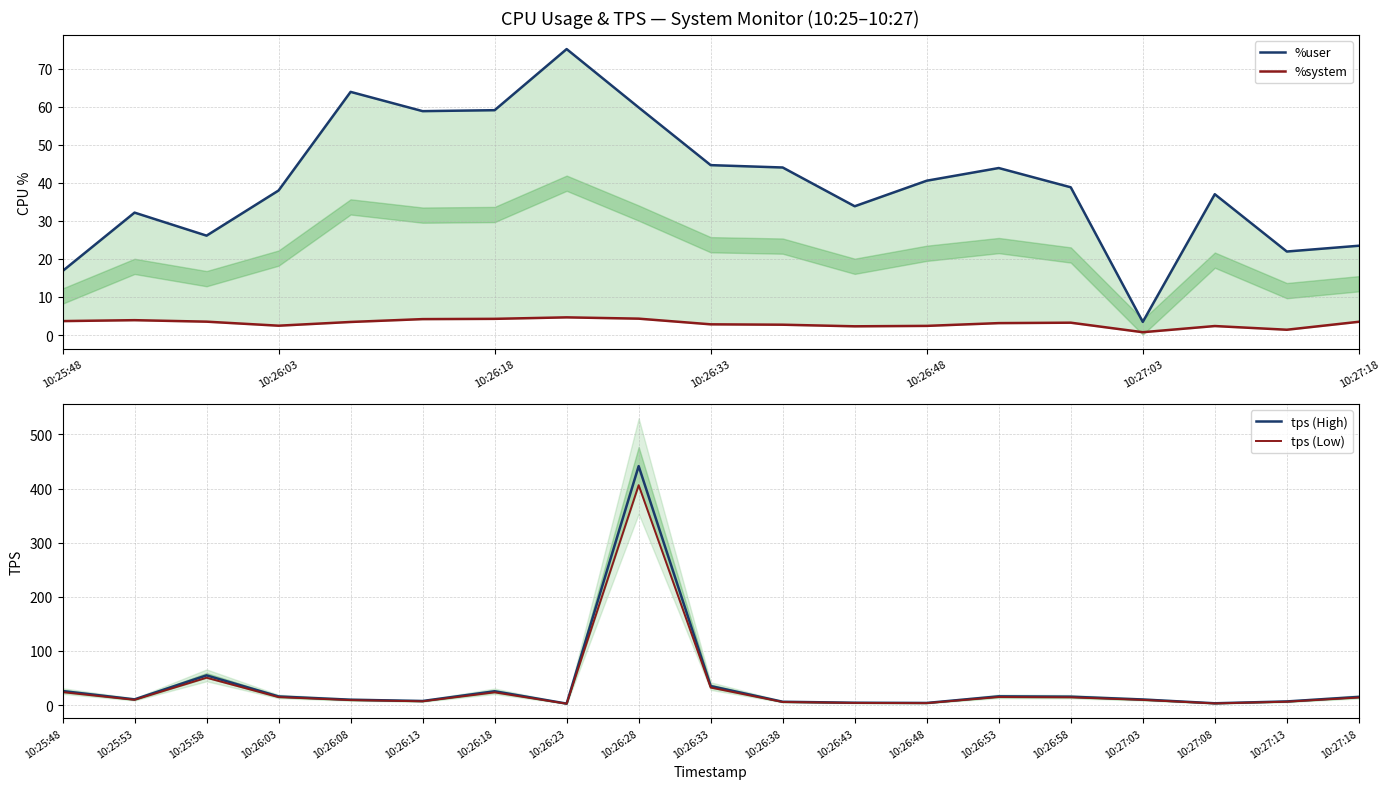

At which label is tps (High) closest to 222?

10:25:58